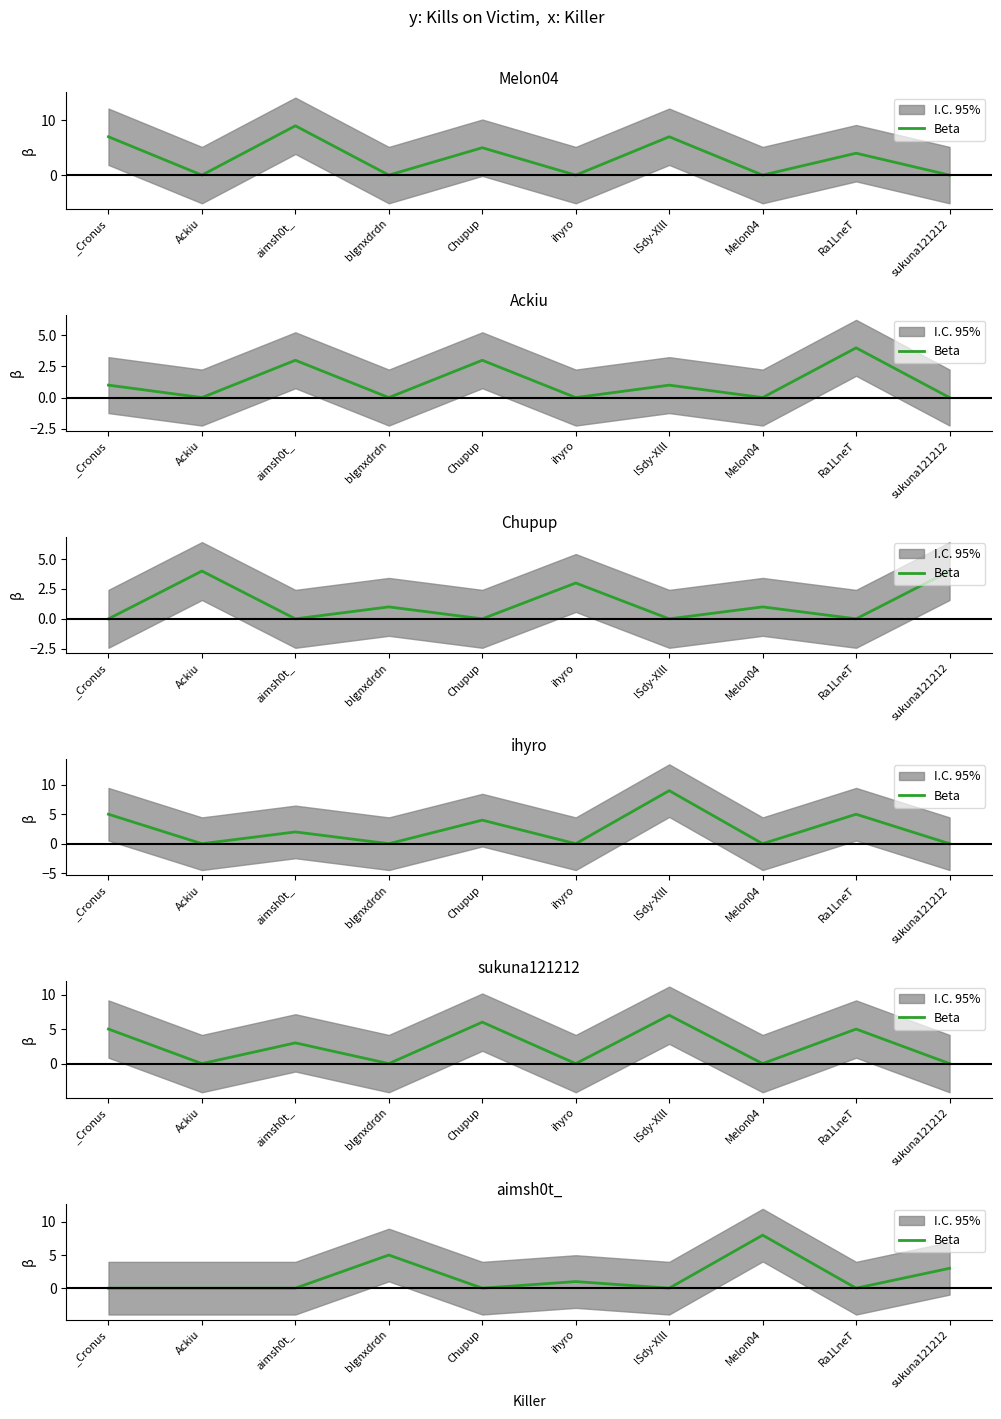

What is the sum of all values?

17